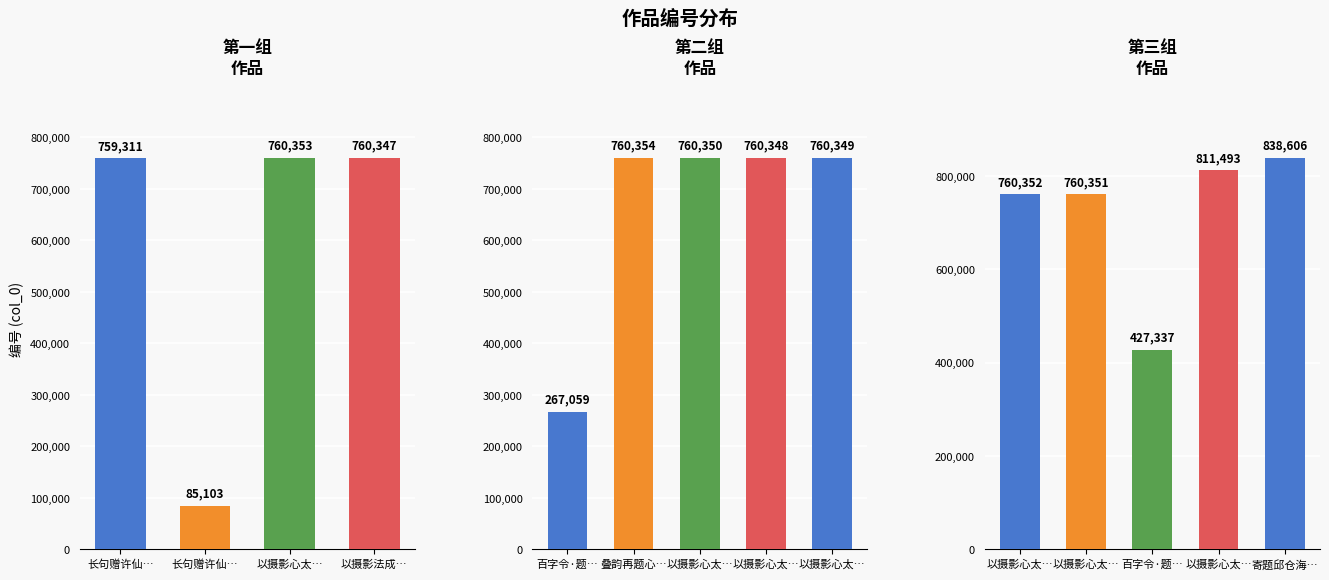

Reading left to right, transcribe all the data shown in this chart.

长句赠许仙屏中丞并乞书心太平草庐额，时将归潮州=759311	长句赠许仙屏中丞并乞书心太平草庐额时将归潮州=85103	以摄影心太平草庐图移写纸本 其六=760353	以摄影法成澹定村心太平草庐图，张六士为题长句，次其韵=760347	百字令·题仓海心太平草庐=267059	叠韵再题心太平草庐图，并答温丹铭=760354	以摄影心太平草庐图移写纸本 其三=760350	以摄影心太平草庐图移写纸本 其一=760348	以摄影心太平草庐图移写纸本 其二=760349	以摄影心太平草庐图移写纸本 其五=760352	以摄影心太平草庐图移写纸本 其四=760351	百字令·题仓海心太平草庐=427337	以摄影心太平草庐图移写纸本=811493	寄题邱仓海工部澹定村心太平草庐=838606